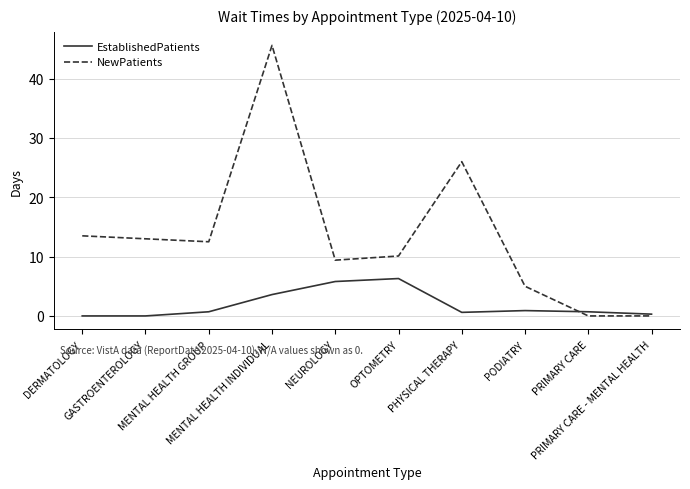

Rank the series by their maximum value, from highest to lowest.

NewPatients, EstablishedPatients